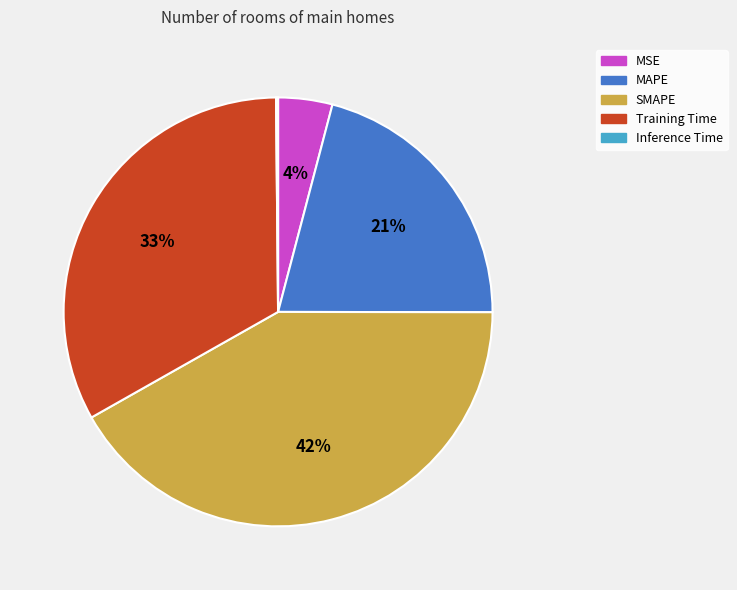

Do Training Time and MAPE together represent more than half of the pie?

Yes